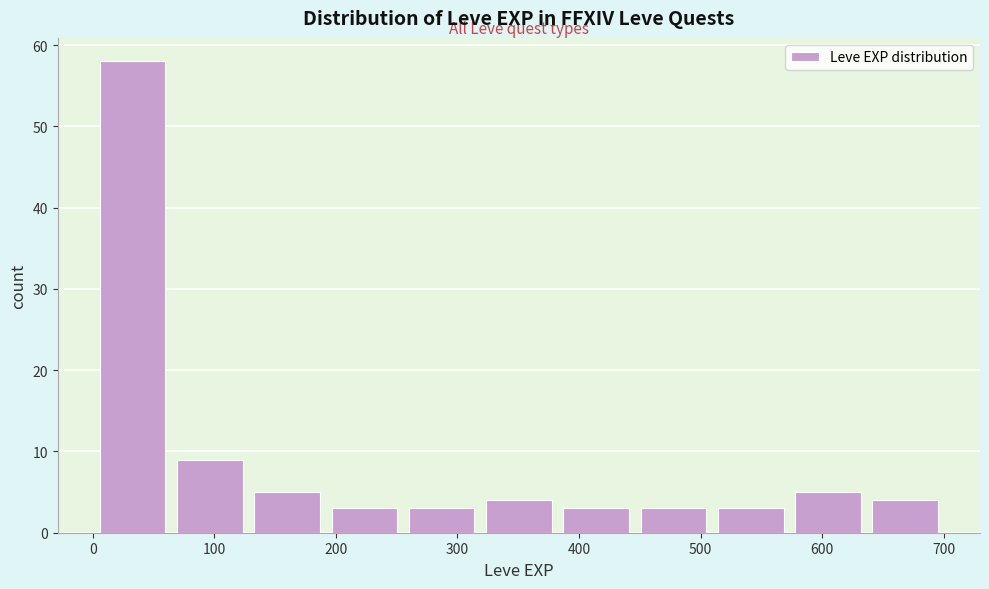

Which range on the x-axis has the tallest bar?

0 to 60